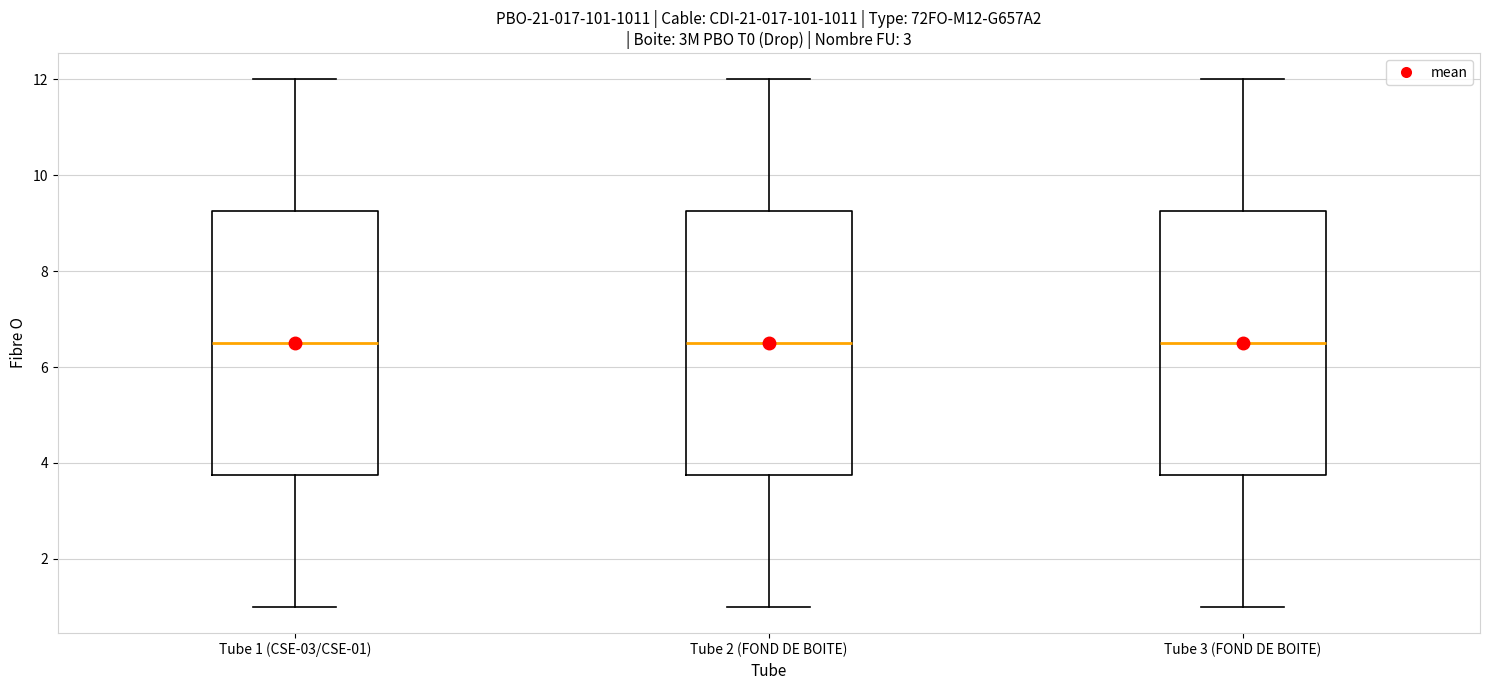

Reading left to right, transcribe this box plot: for each box, give where its median line is, the range the box spans, and where its two whiskers end, as read against the y-axis. The values are not printed on the chart, so give them approximately, as read against the axis.

Tube 1 (CSE-03/CSE-01): median 6.6, box 3.8 to 9.2, whiskers 1.0 to 12.0
Tube 2 (FOND DE BOITE): median 6.6, box 3.8 to 9.2, whiskers 1.0 to 12.0
Tube 3 (FOND DE BOITE): median 6.6, box 3.8 to 9.2, whiskers 1.0 to 12.0